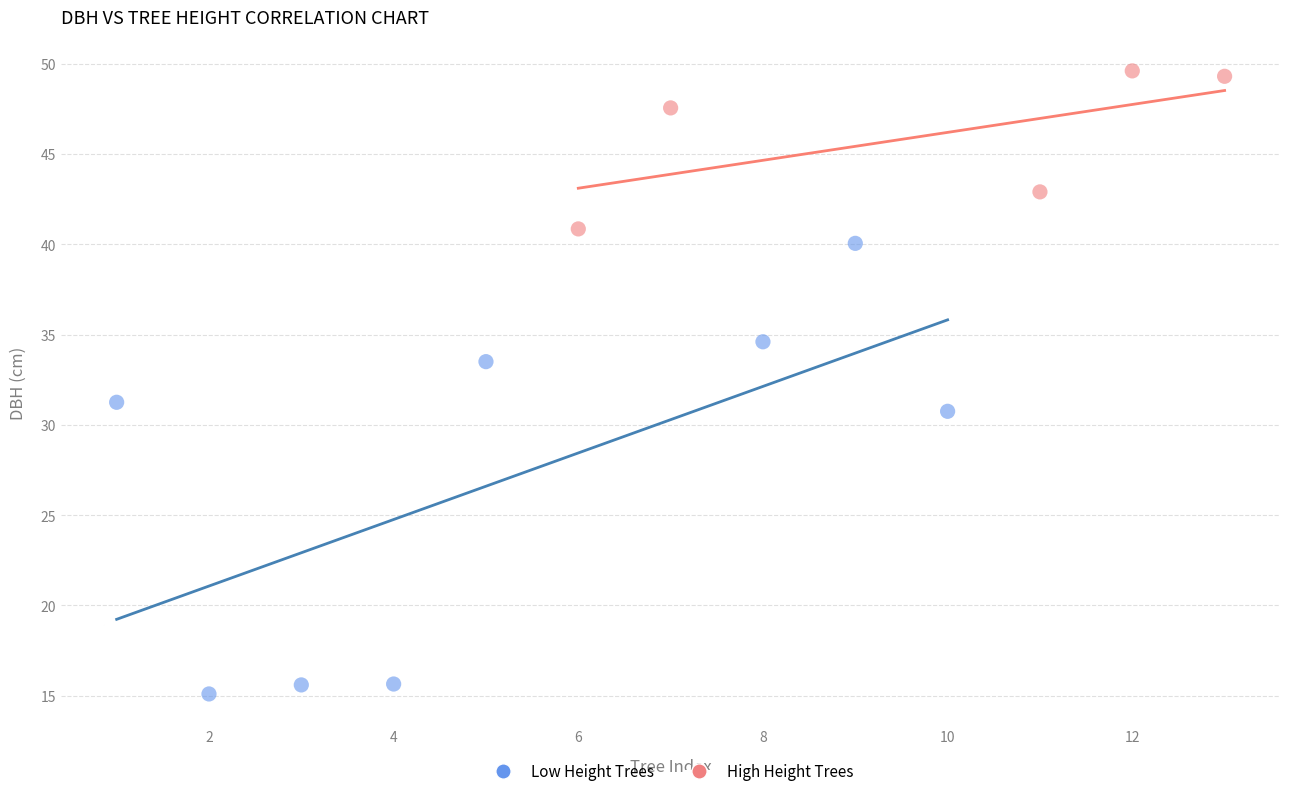

Which series contains the lowest Y value?

Low Height Trees